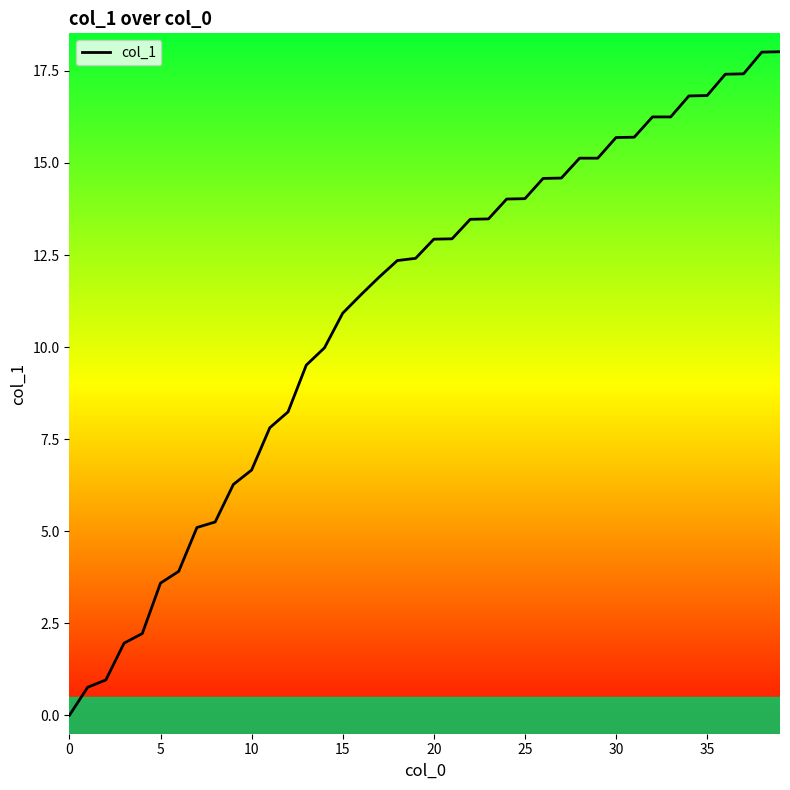

Reading right to left, extract all data points from this chart.

18.0	18.0	17.4	17.4	16.8	16.8	16.2	16.2	15.7	15.7	15.1	15.1	14.6	14.6	14.0	14.0	13.5	13.5	12.9	12.9	12.4	12.3	11.9	11.4	10.9	10.0	9.5	8.2	7.8	6.7	6.3	5.2	5.1	3.9	3.6	2.2	2.0	1.0	0.8	0.0